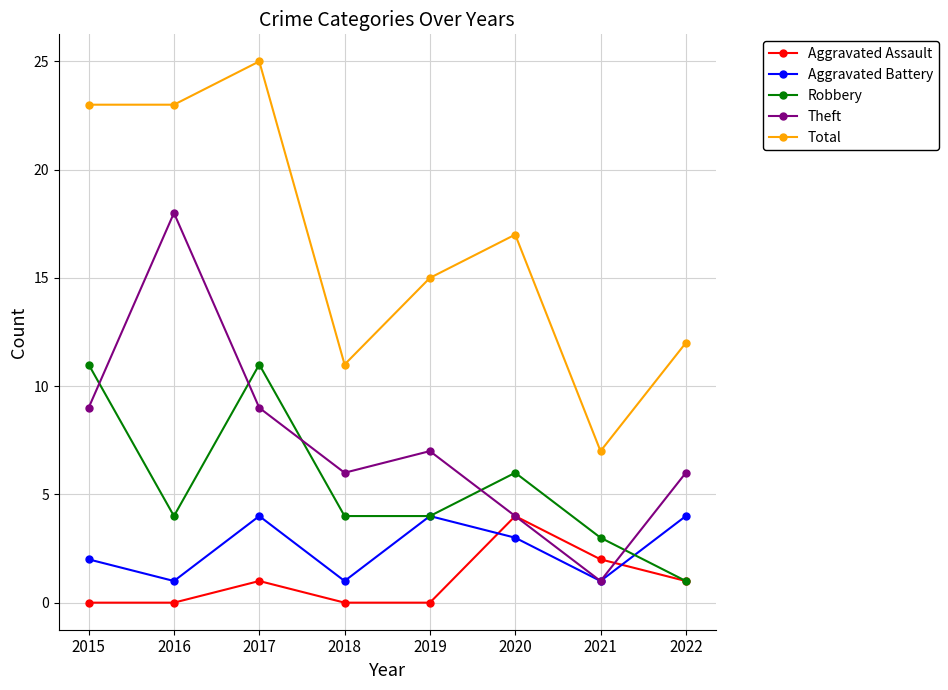

Between 2018 and 2021, which series saw the biggest shift?

Theft